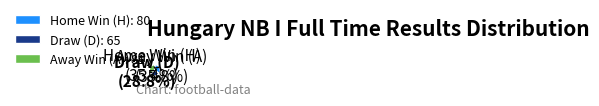

Is Draw (D) the majority of the pie?

No